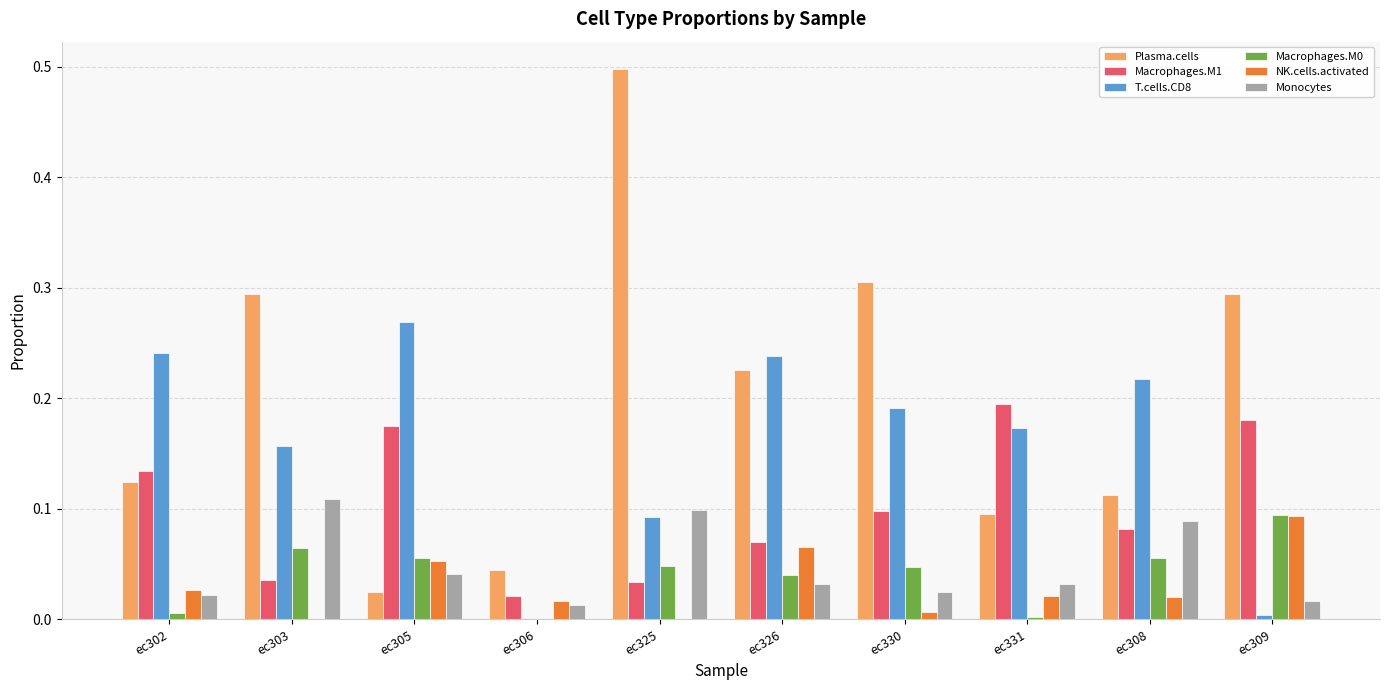

At which category is the sum across all series the highest?

ec325